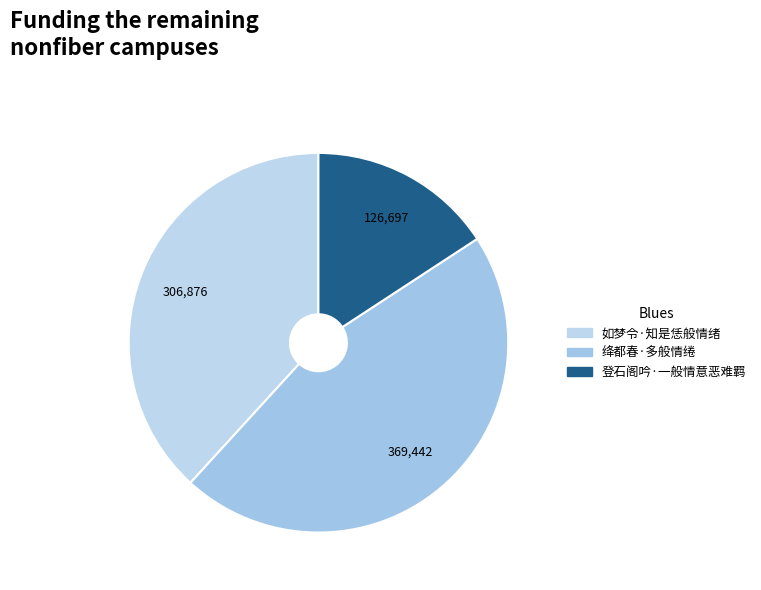

The 绛都春·多般情绻 slice represents 46% of the pie. True or false?

True